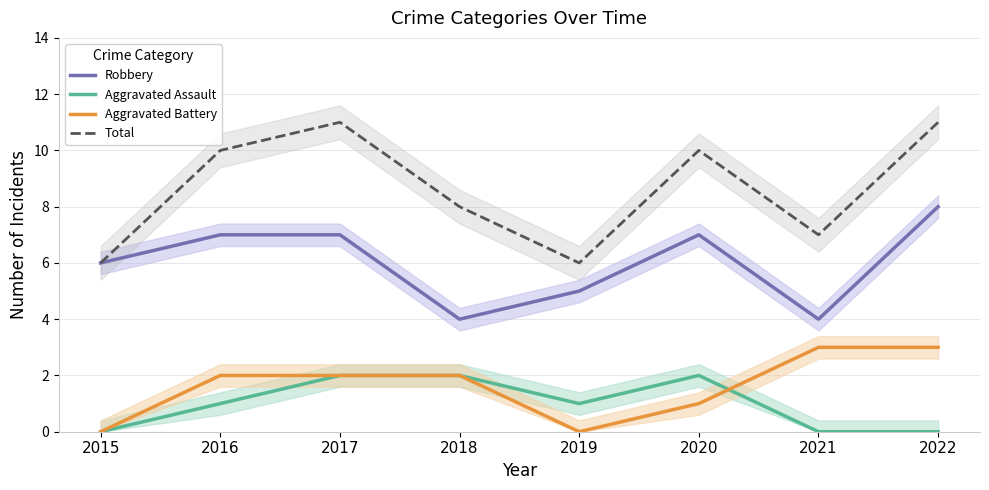

Which has a higher value, 2016 or 2019?

2016